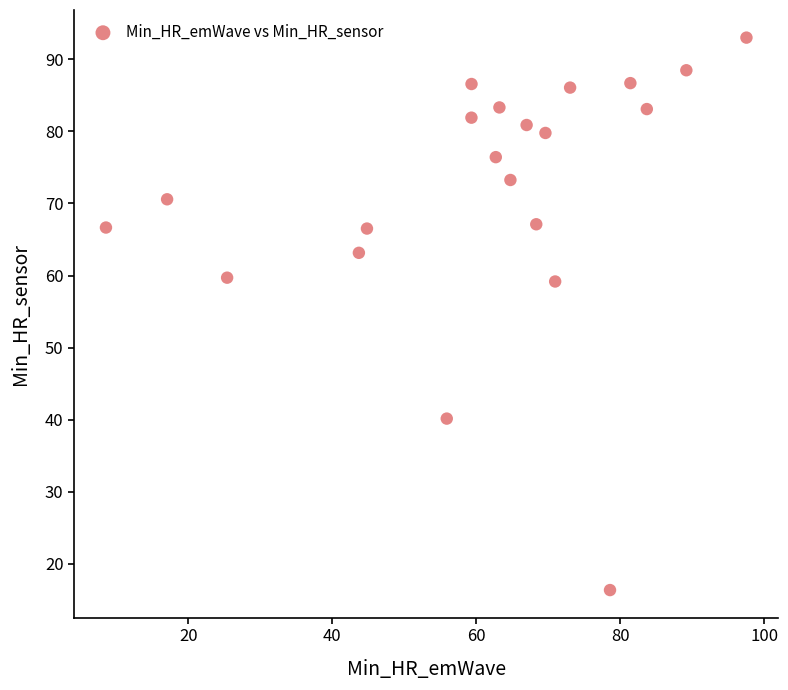

What is the range of Y values (max minus min)?

76.7